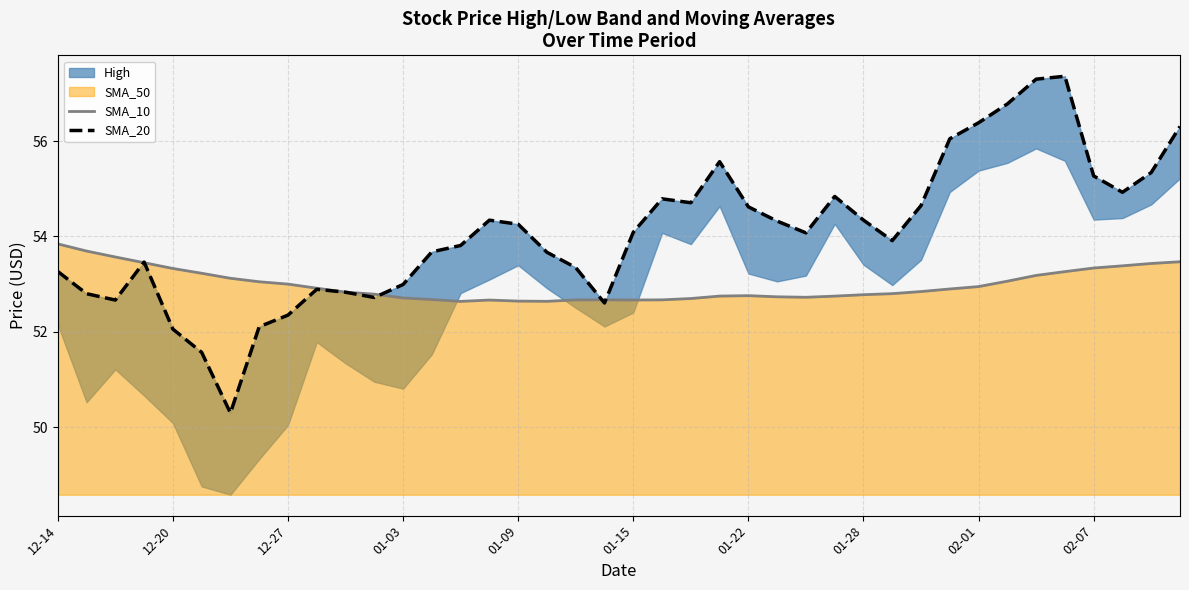

What is the highest value of the SMA_10 series?

53.8